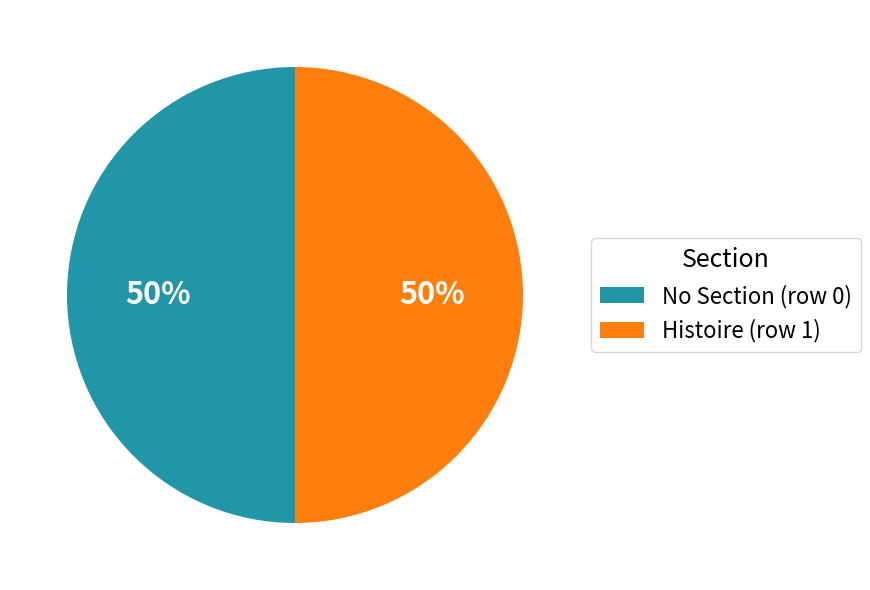

How many slices are in this pie chart?

2